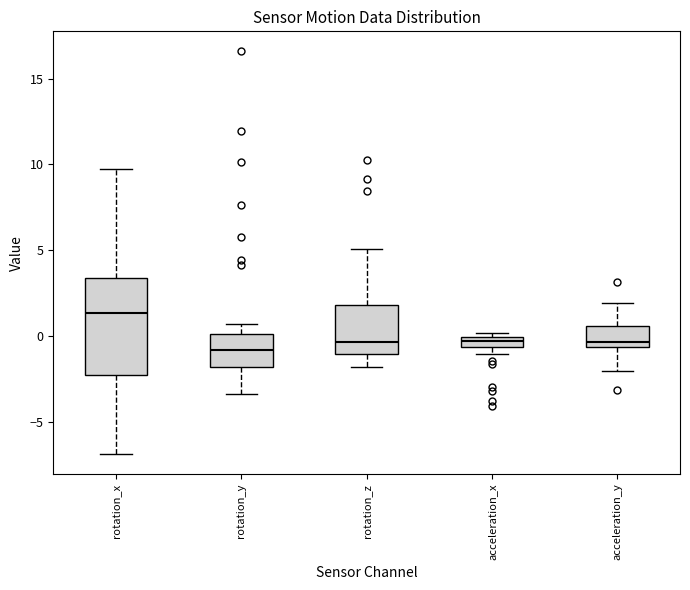

Where does the upper whisker of the box for rotation_x end on the y-axis? The values are not printed on the chart, so give them approximately, as read against the axis.

9.5